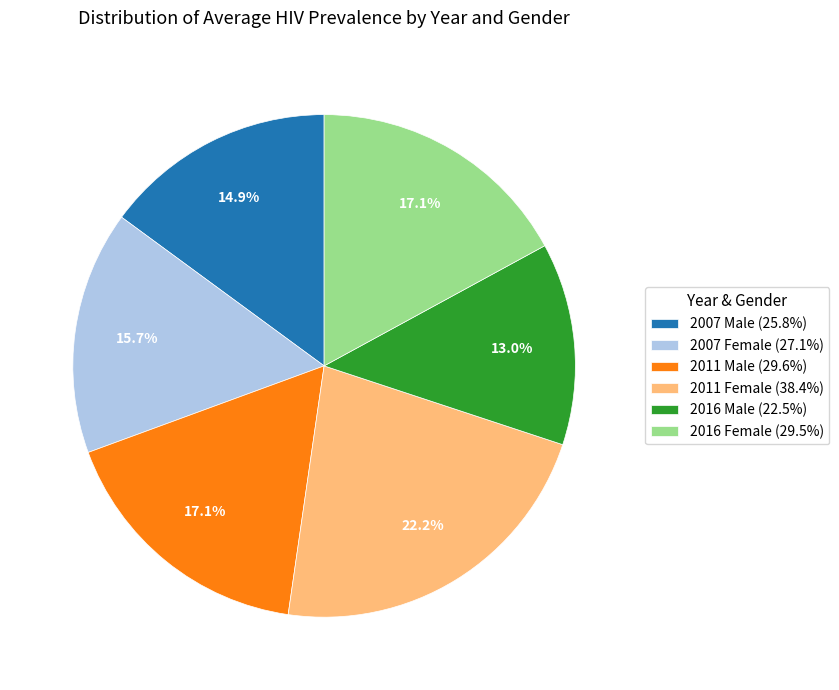

How much of the chart is everything except 2016 Male (22.5%)?

87.0%